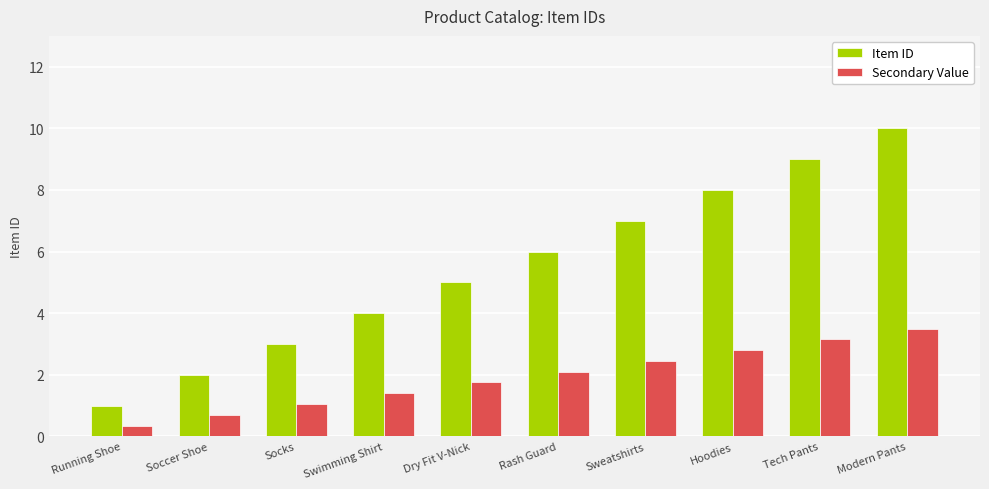

What are all the series names shown in the legend?

Item ID, Secondary Value